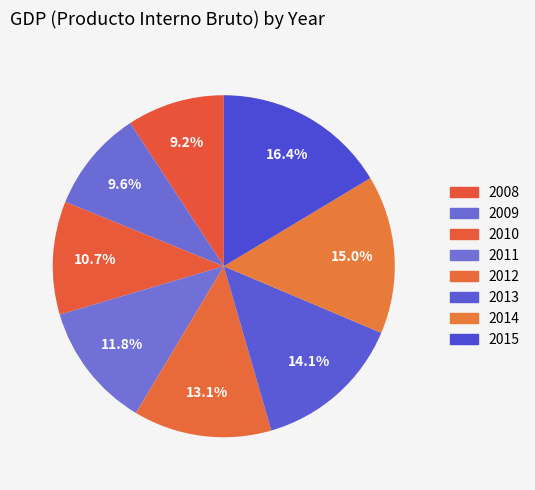

Does 2009 account for over 50% of the chart?

No